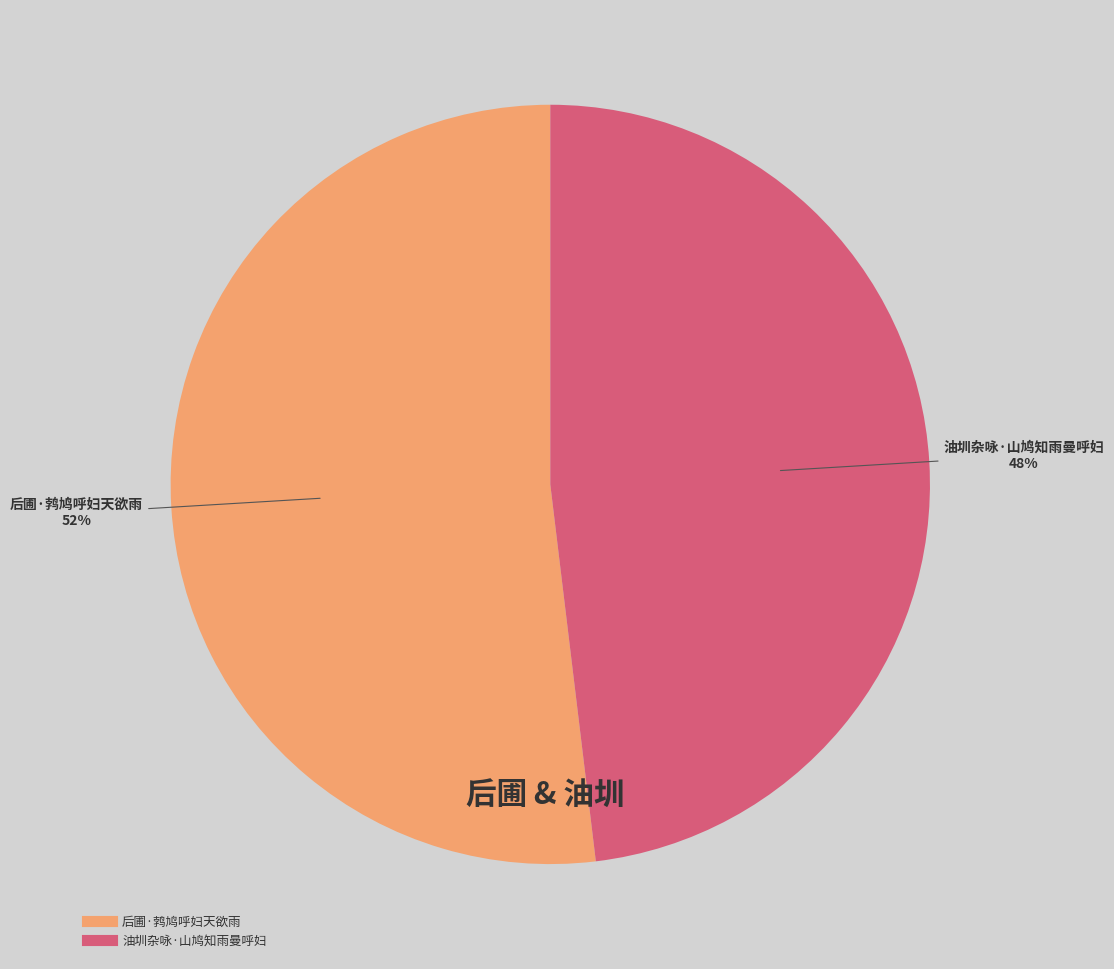

How many slices are in this pie chart?

2